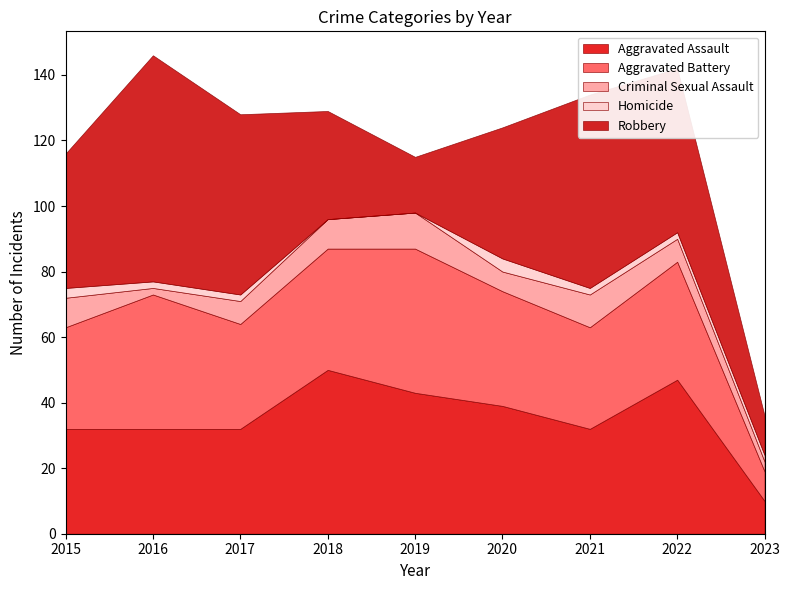

Which has a higher value, 2021 or 2016?

2021